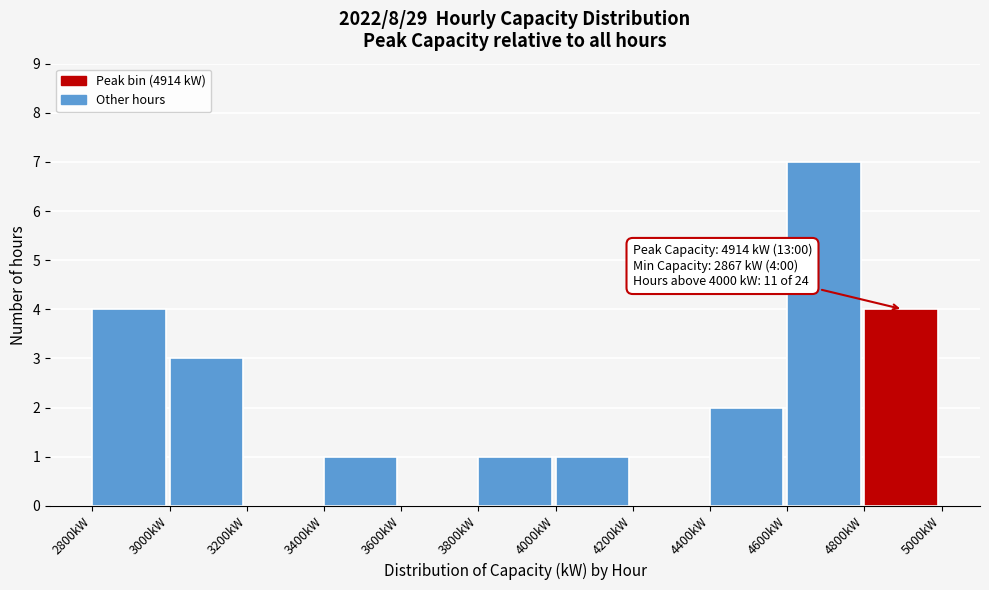

Over which range of the x-axis is the bar tallest?

4600 to 4800